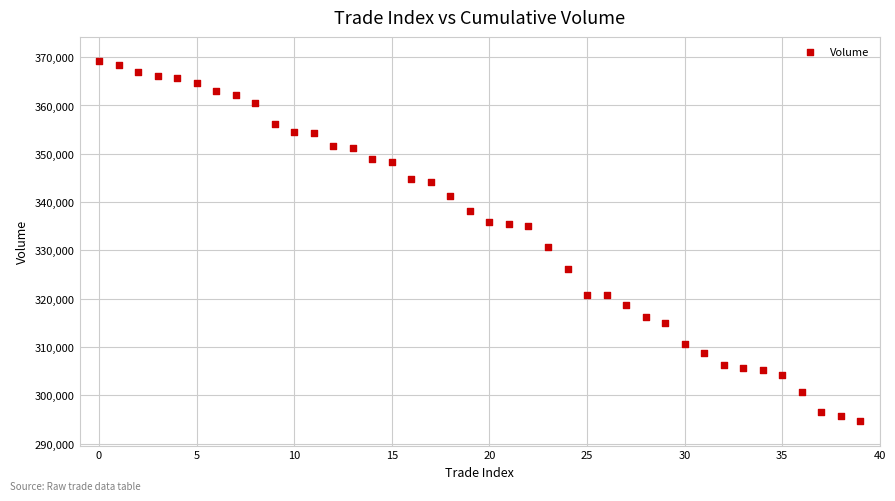

What Y value in the scatter plot is closest to 331900?

330800